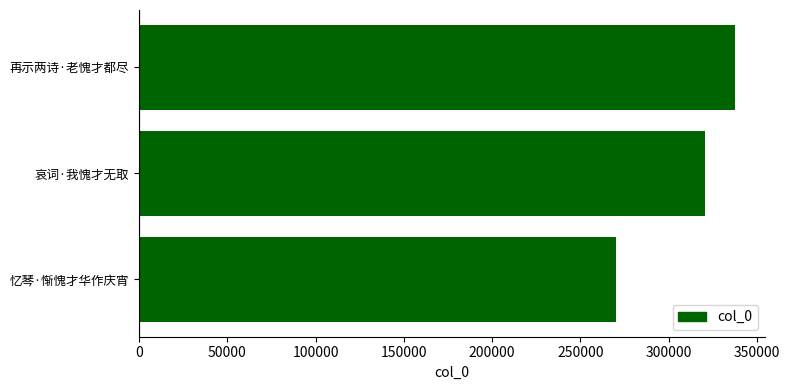

How many values are between 270391 and 337597?

3